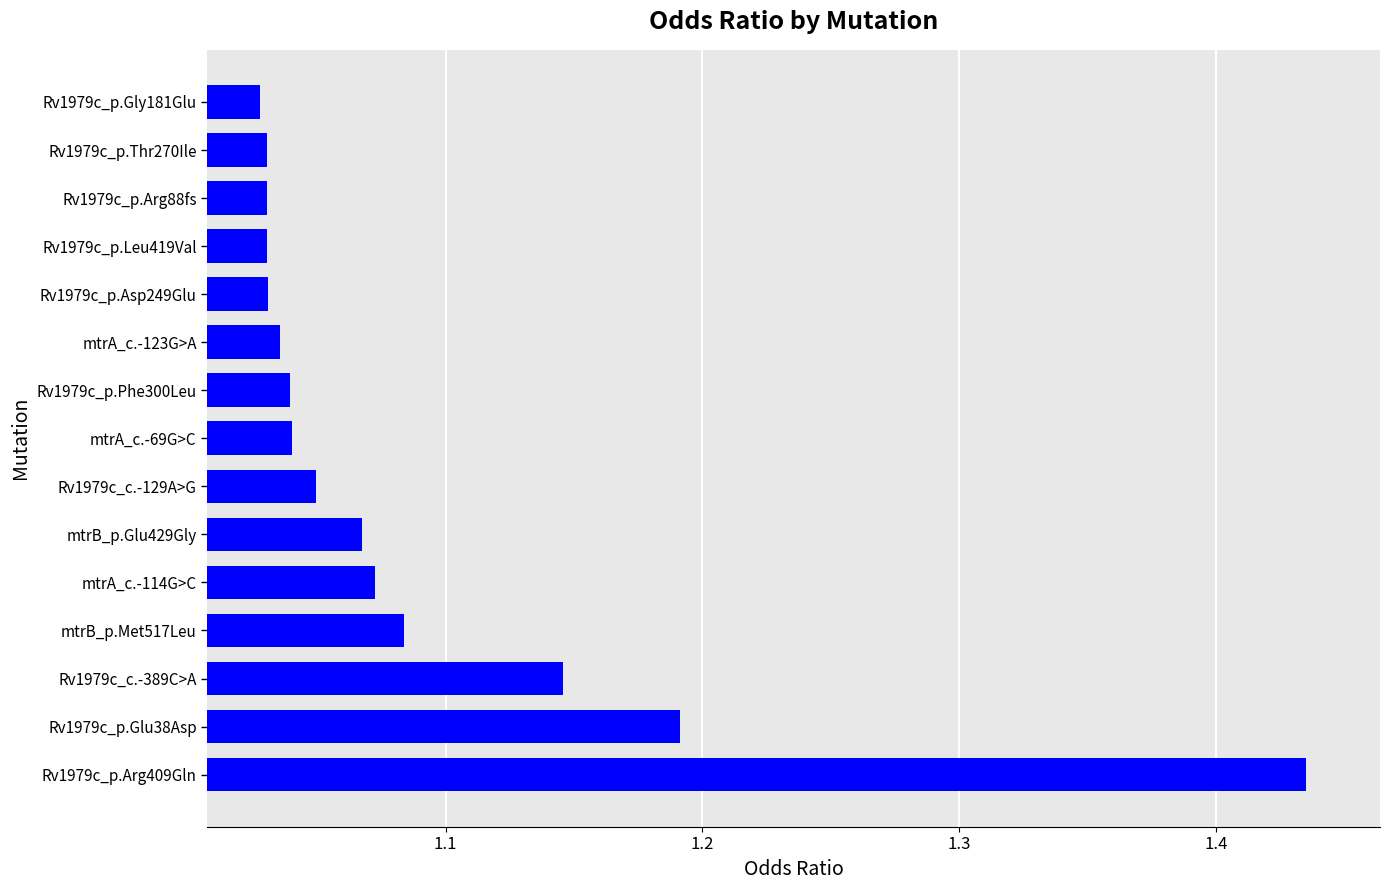

The chart shows a value of 0.4 at Rv1979c_p.Glu38Asp. True or false?

False